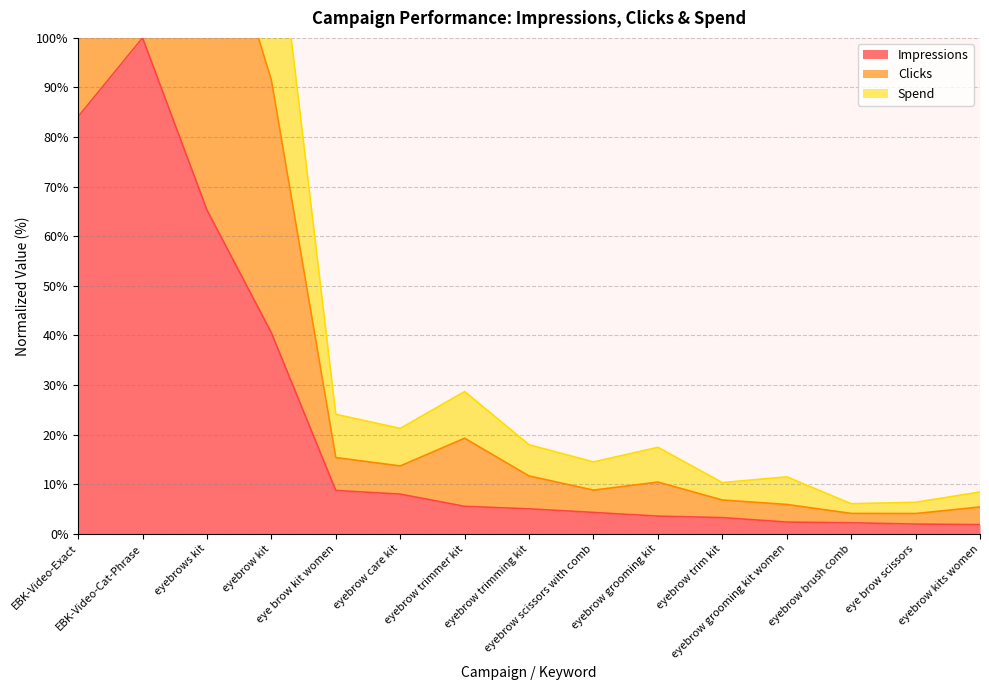

What is the value of the Clicks point at the 5th from the left?

15.4